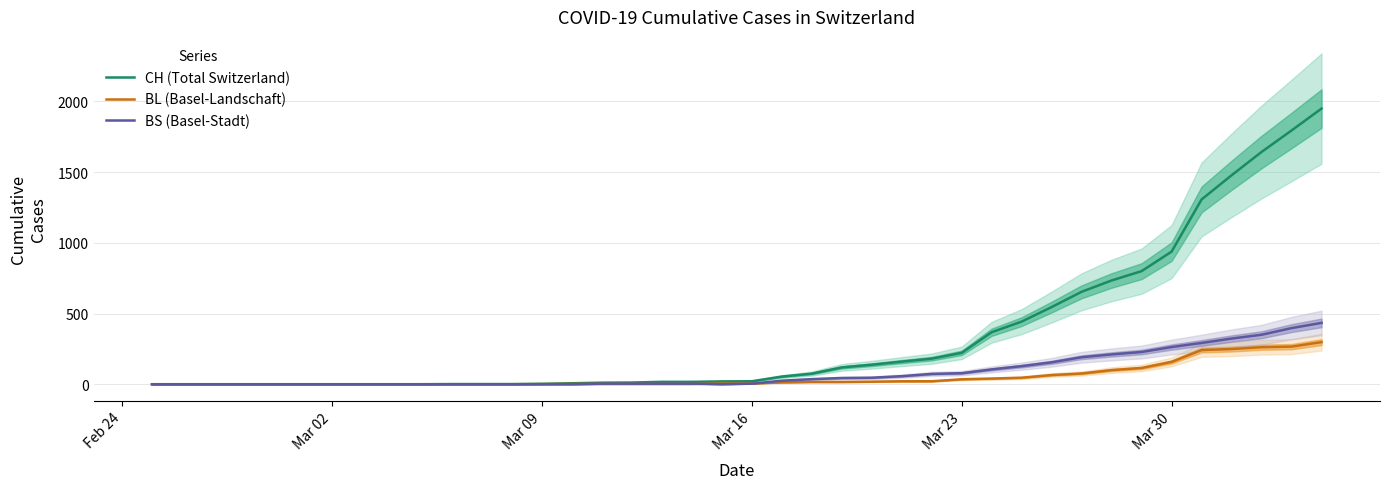

Where is CH (Total Switzerland) nearest to the value 975?

Mar 30